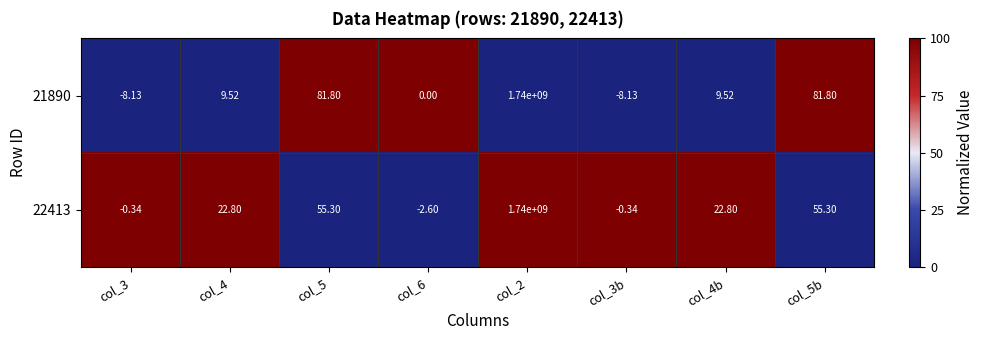

How many values in the 22413 series are below 22?

3